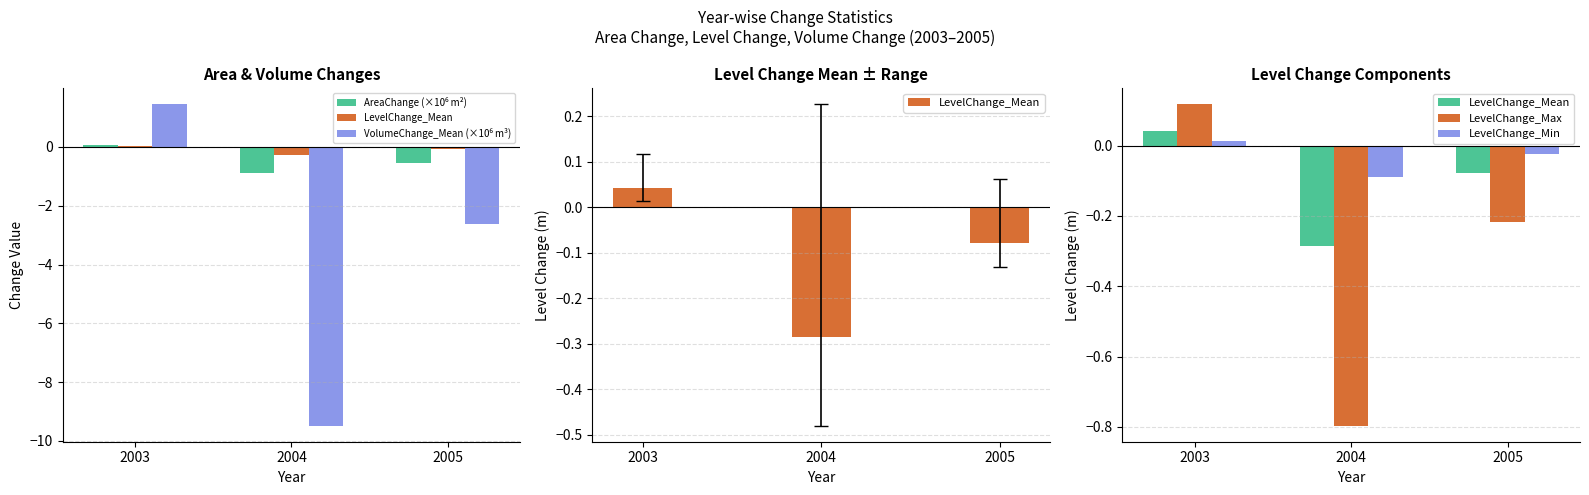

What is the spread (max minus min) of values at 2005?

2.6